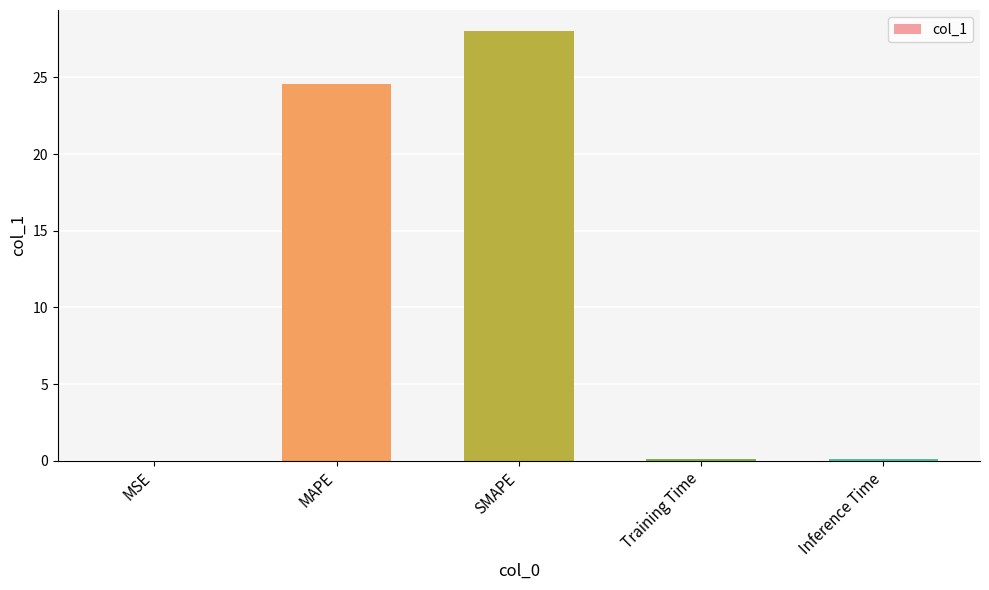

What is the sum of all values?

52.8